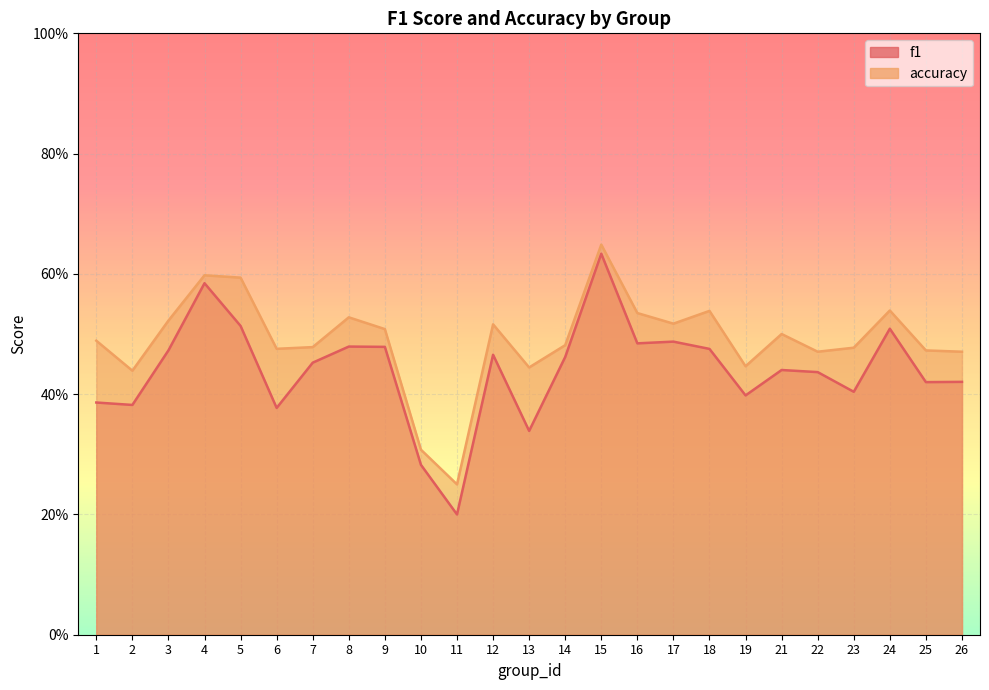

True or false: accuracy and f1 cross at least once.

False